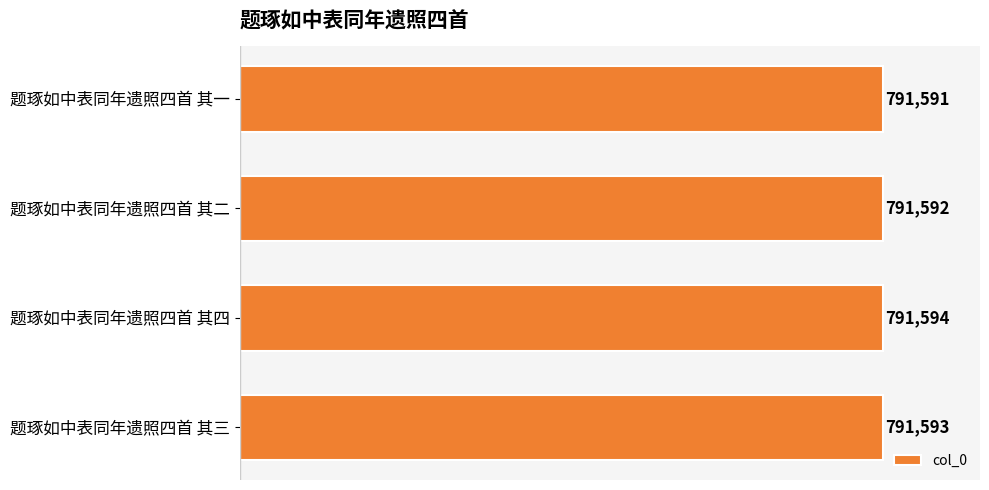

Reading top to bottom, list all the values displayed in this chart.

题琢如中表同年遗照四首 其一=791591	题琢如中表同年遗照四首 其二=791592	题琢如中表同年遗照四首 其四=791594	题琢如中表同年遗照四首 其三=791593